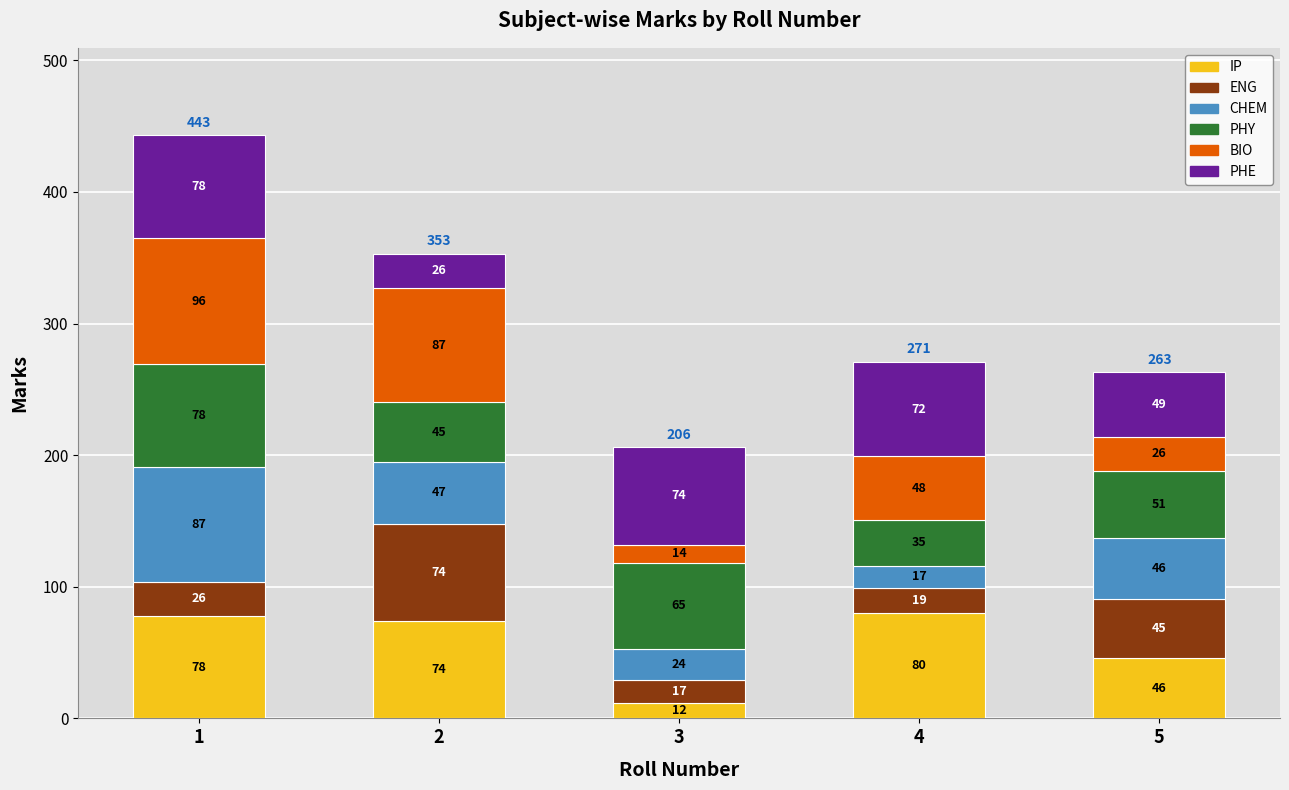

What is the total value across all series at 2?

353